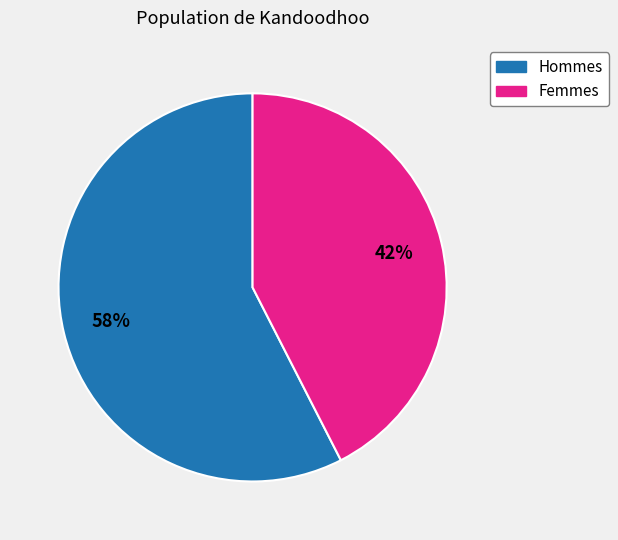

True or false: Hommes accounts for 70% of the total.

False